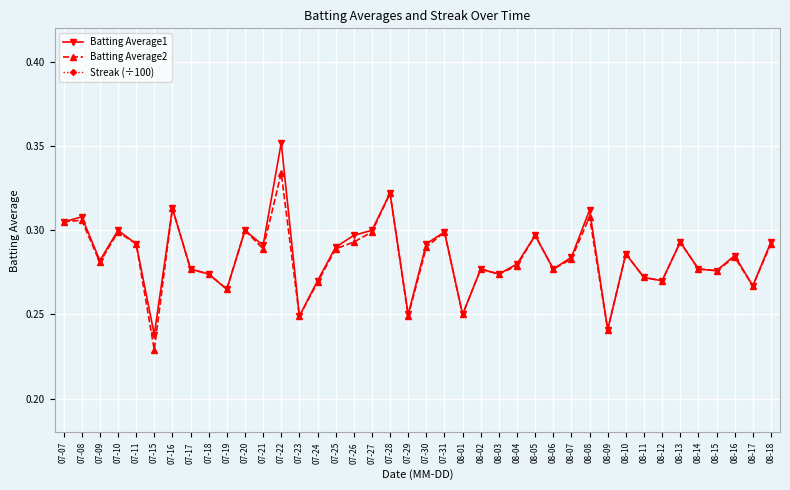

Where is Batting Average2 nearest to the value 0?

07-15